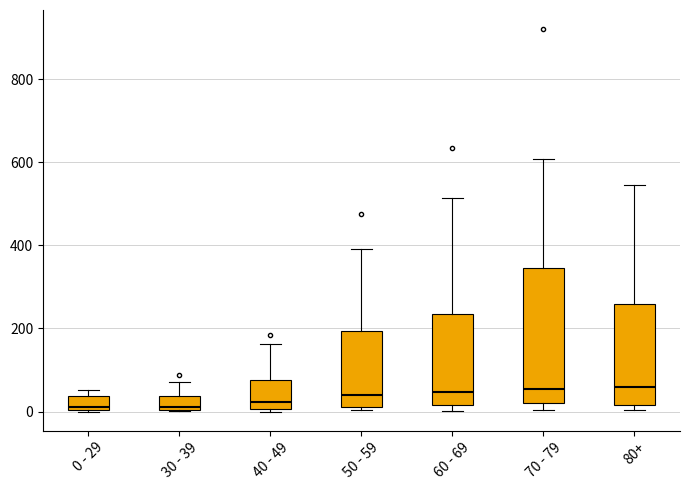

Reading left to right, transcribe this box plot: for each box, give where its median line is, the range the box spans, and where its two whiskers end, as read against the y-axis. The values are not printed on the chart, so give them approximately, as read against the axis.

0 - 29: median 20, box 0 to 40, whiskers 0 to 60
30 - 39: median 20, box 0 to 40, whiskers 0 to 80
40 - 49: median 20, box 0 to 80, whiskers 0 (just below the box's lower edge) to 160
50 - 59: median 40, box 20 to 200, whiskers 0 to 400
60 - 69: median 40, box 20 to 240, whiskers 0 to 520
70 - 79: median 60, box 20 to 340, whiskers 0 to 600
80+: median 60, box 20 to 260, whiskers 0 to 540